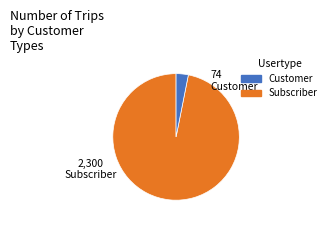

Is there a majority slice in this chart?

Yes